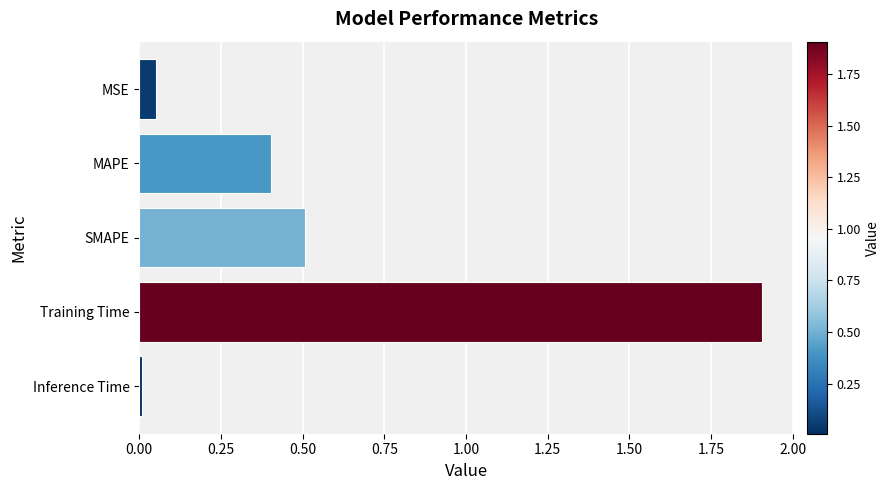

The value at Training Time is 1.0. True or false?

False